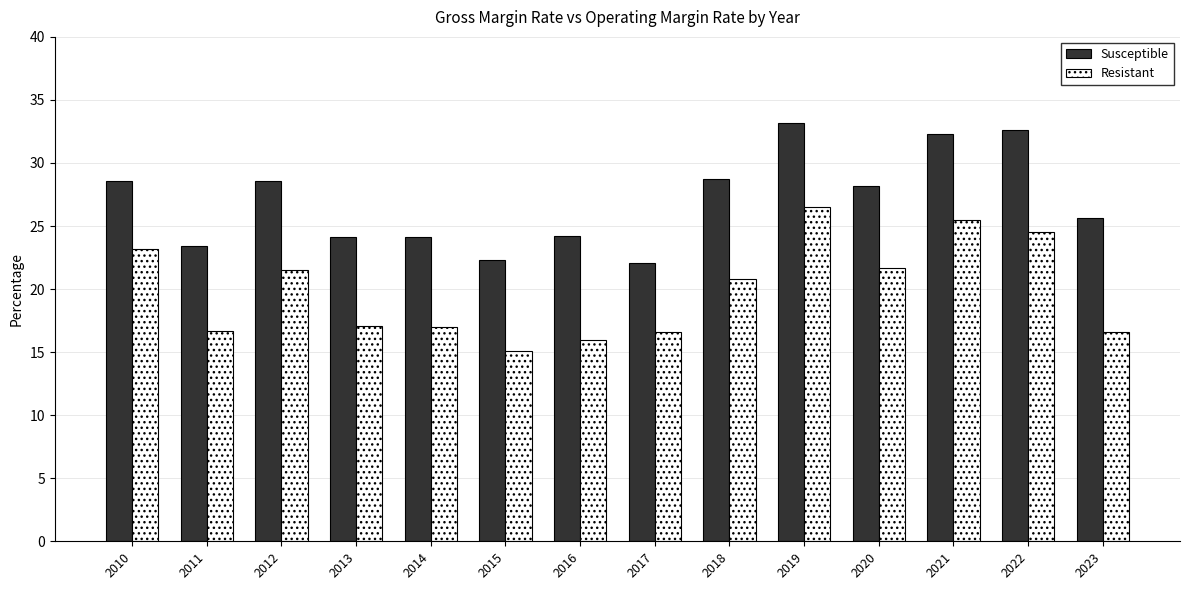

List the series in order of their peak value, lowest first.

Resistant, Susceptible